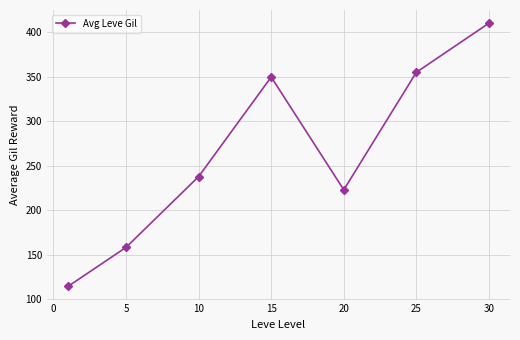

Does the chart have visible grid lines?

Yes